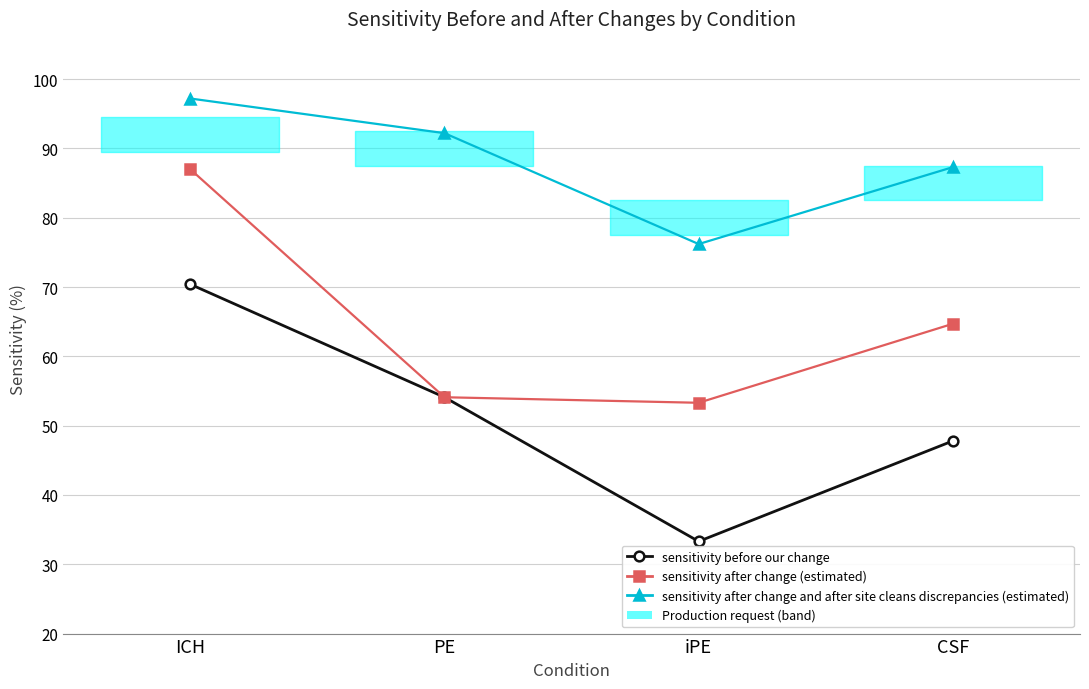

Which series has the widest spread of values?

sensitivity before our change